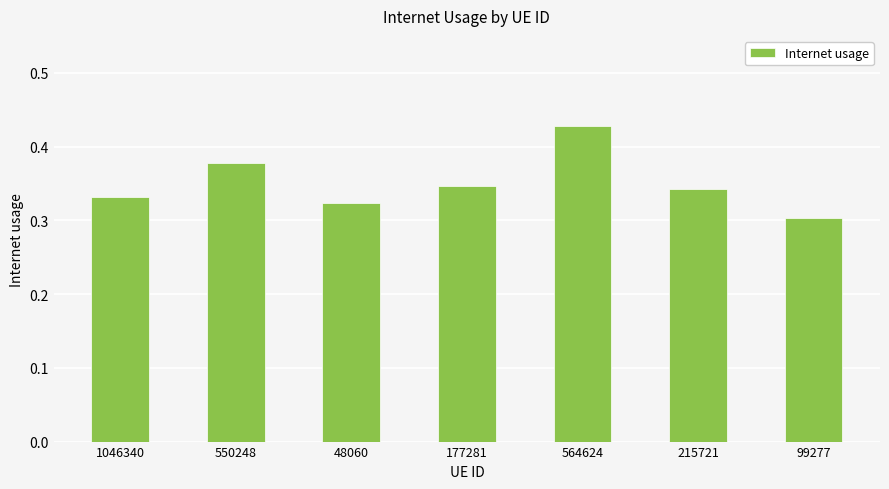

How many bars are there in total?

7